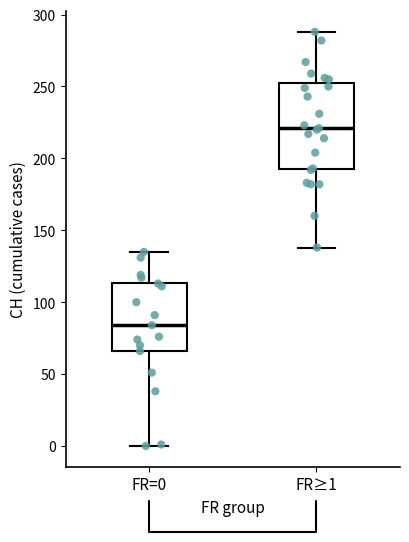

Which box is the tallest, from its lower edge to its upper edge?

FR≥1